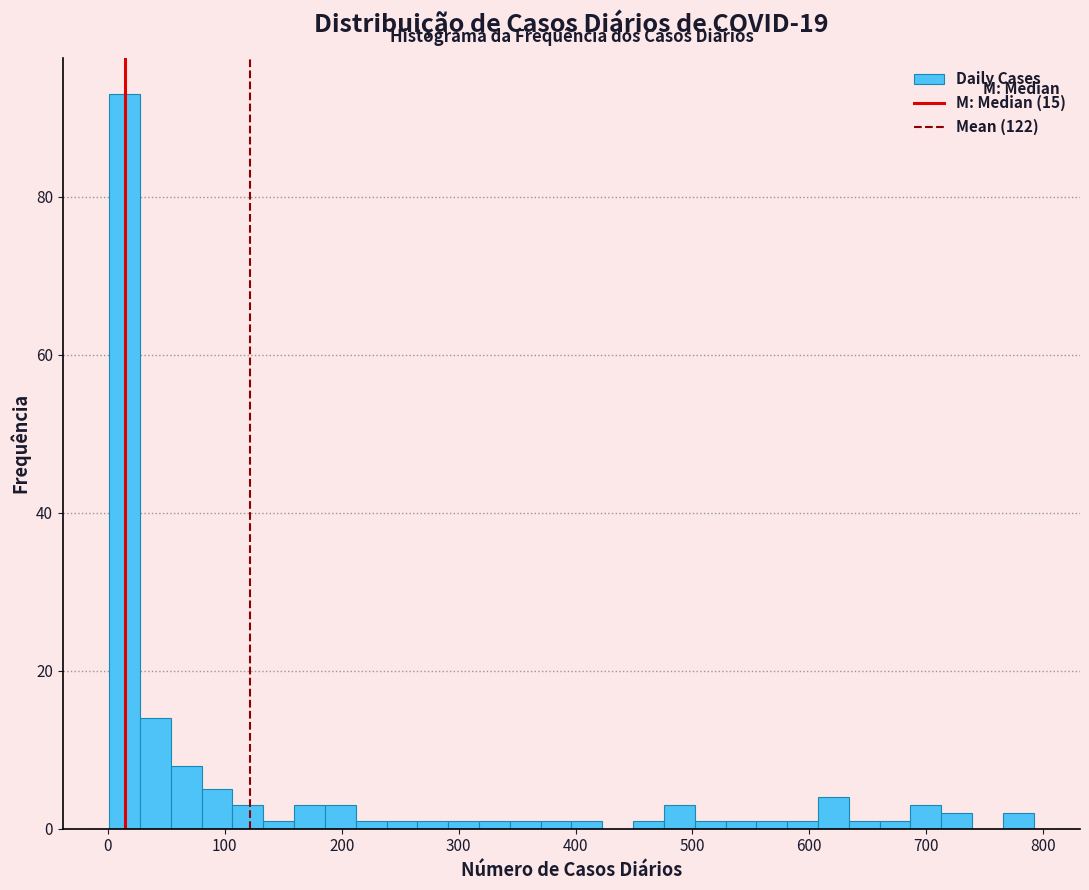

Around what value on the x-axis is the tallest bar? Give the approximate position of its centre, as read against the axis.

10